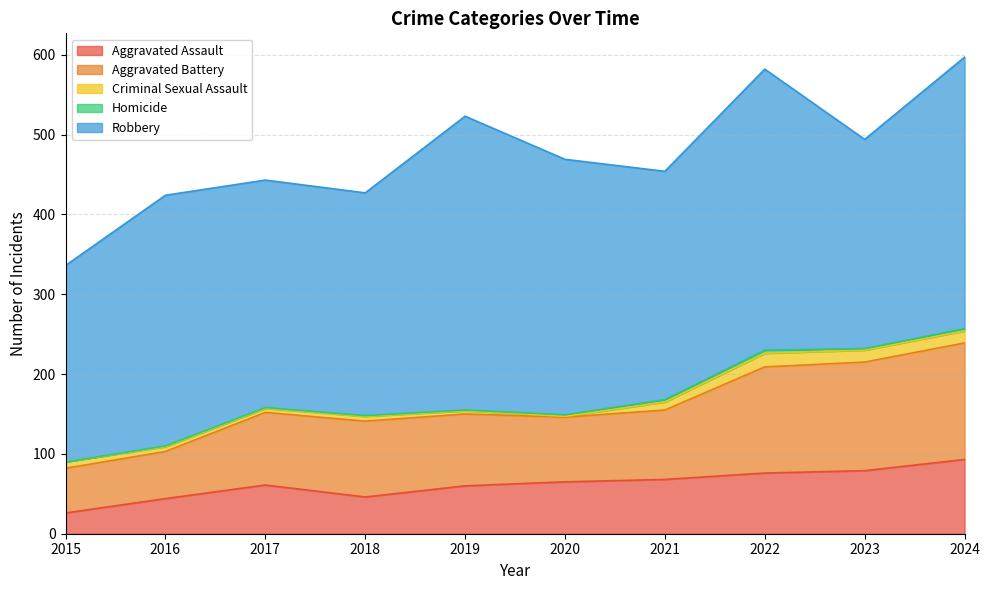

Is it true that Criminal Sexual Assault equals 6 at 2018?

True